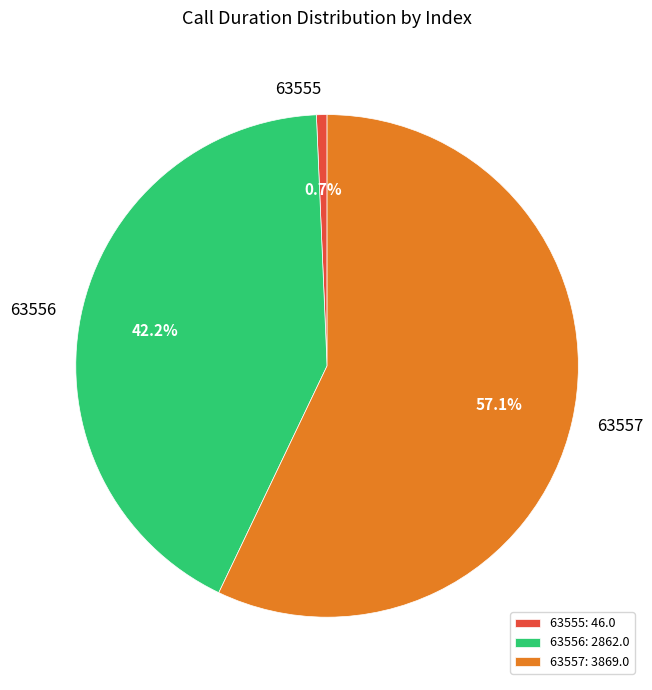

To the nearest percent, what portion does 63556 represent?

42%